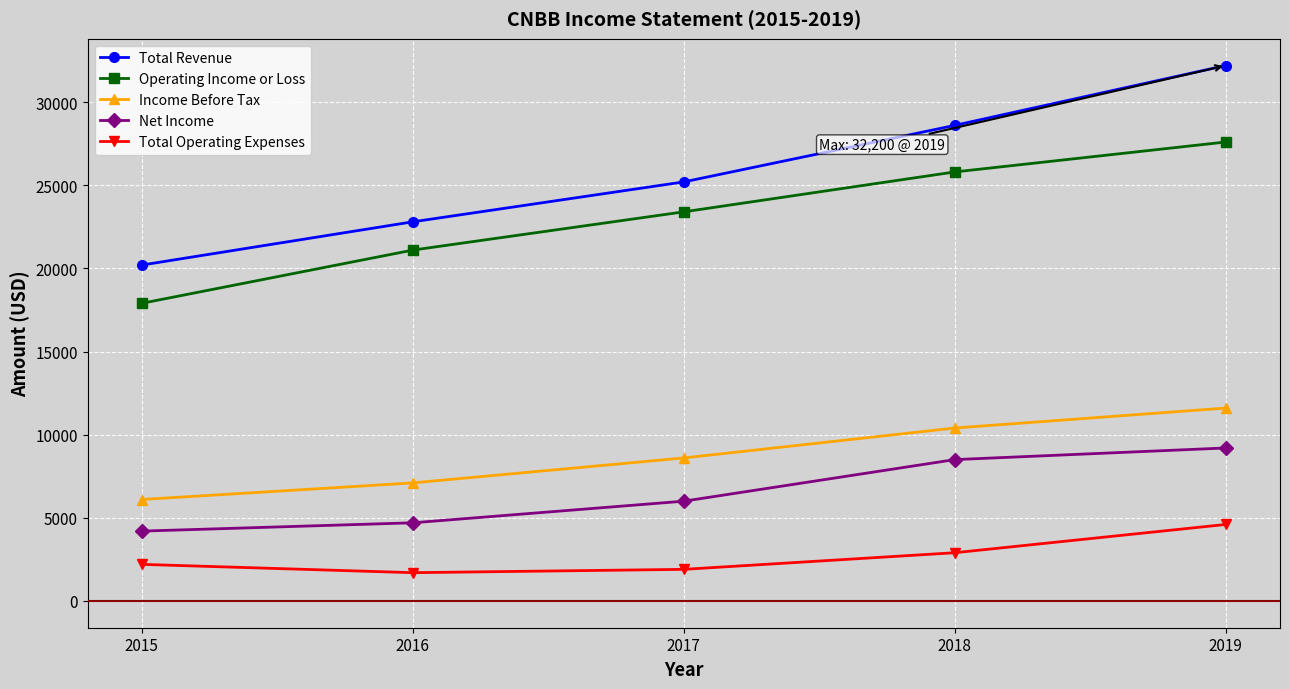

How many categories are shown in the chart?

5